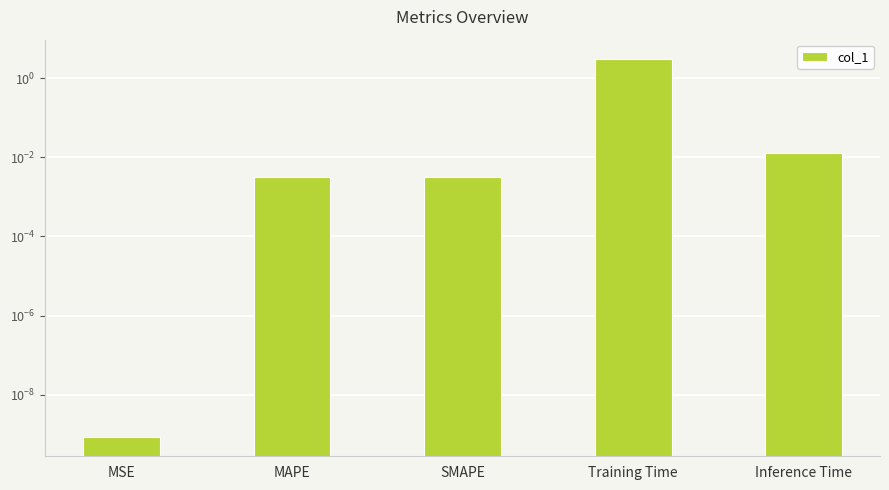

True or false: the data shows 0.0 at SMAPE.

False